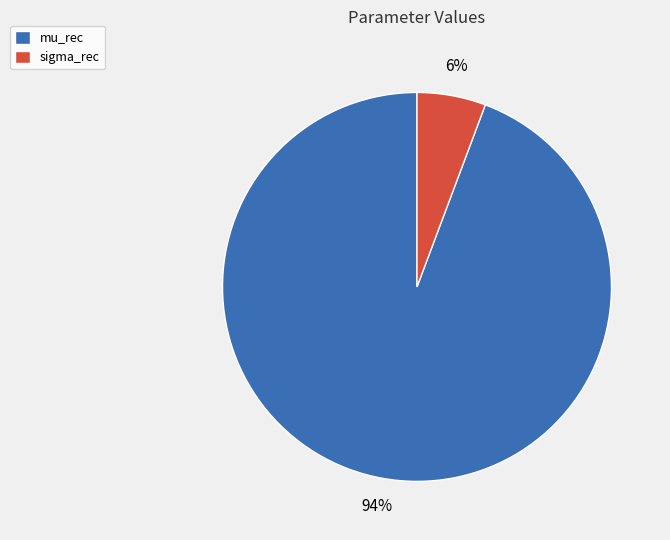

Count the number of slices in the pie.

2